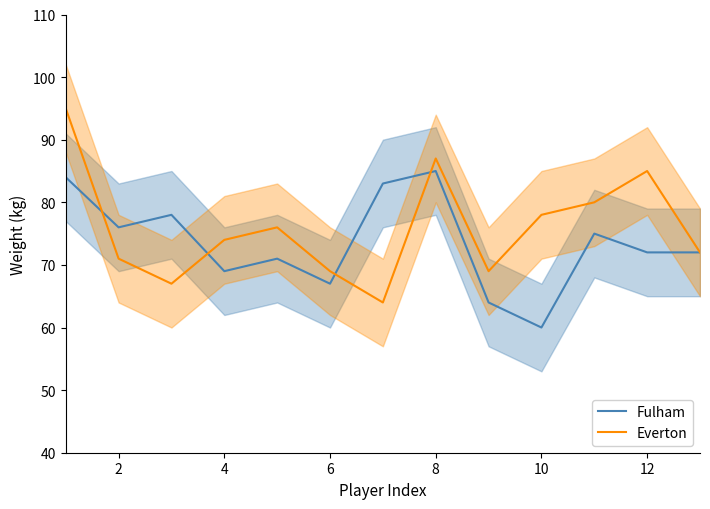

Reading right to left, list all the values displayed in this chart.

Fulham: 72	72	75	60	64	85	83	67	71	69	78	76	84
Everton: 72	85	80	78	69	87	64	69	76	74	67	71	95